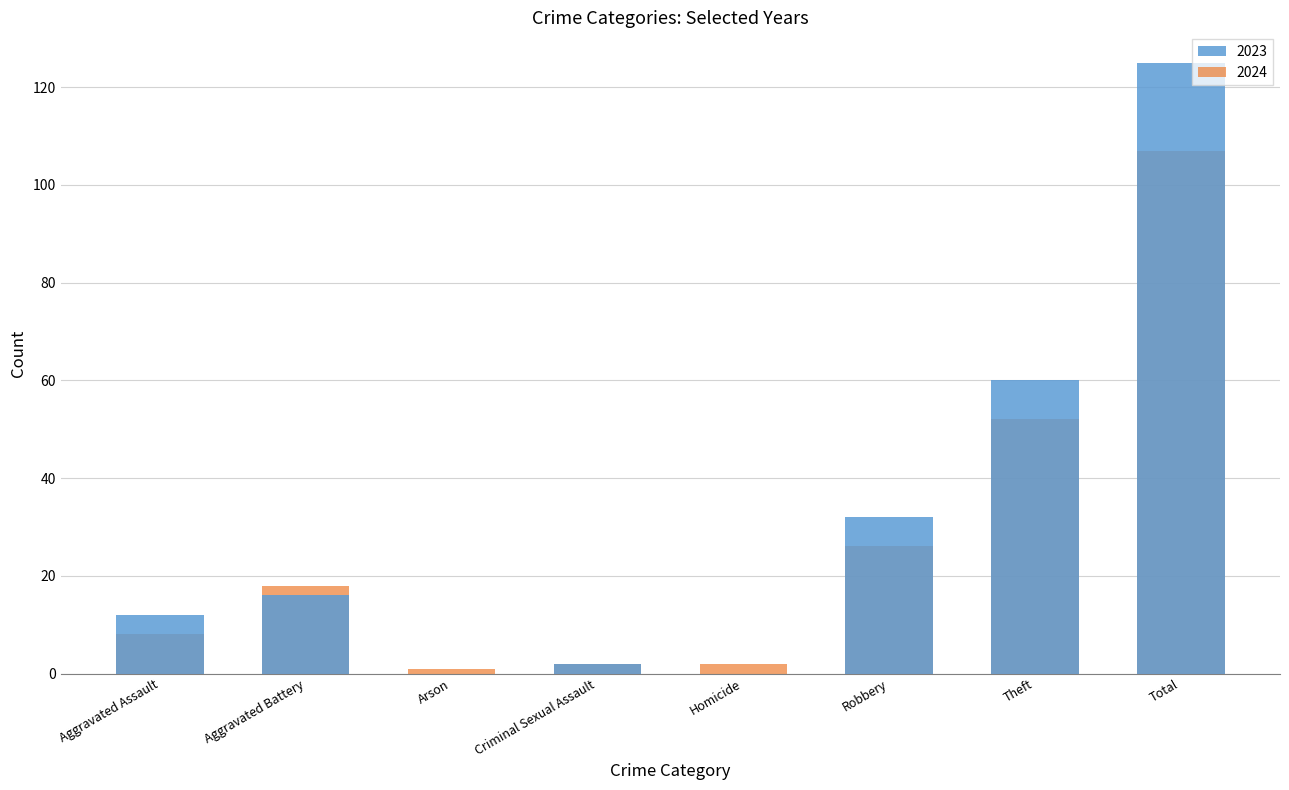

What is the label of the 7th bar from the left?

Theft